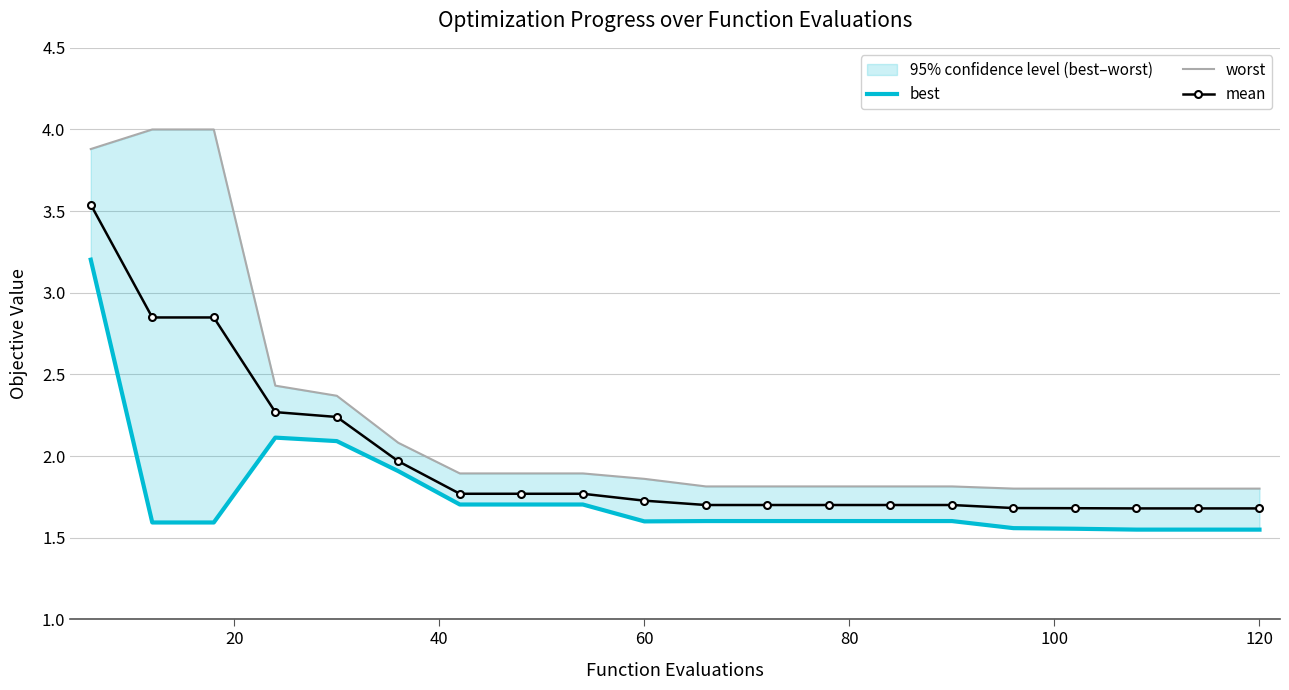

What is the smallest value displayed?

1.5